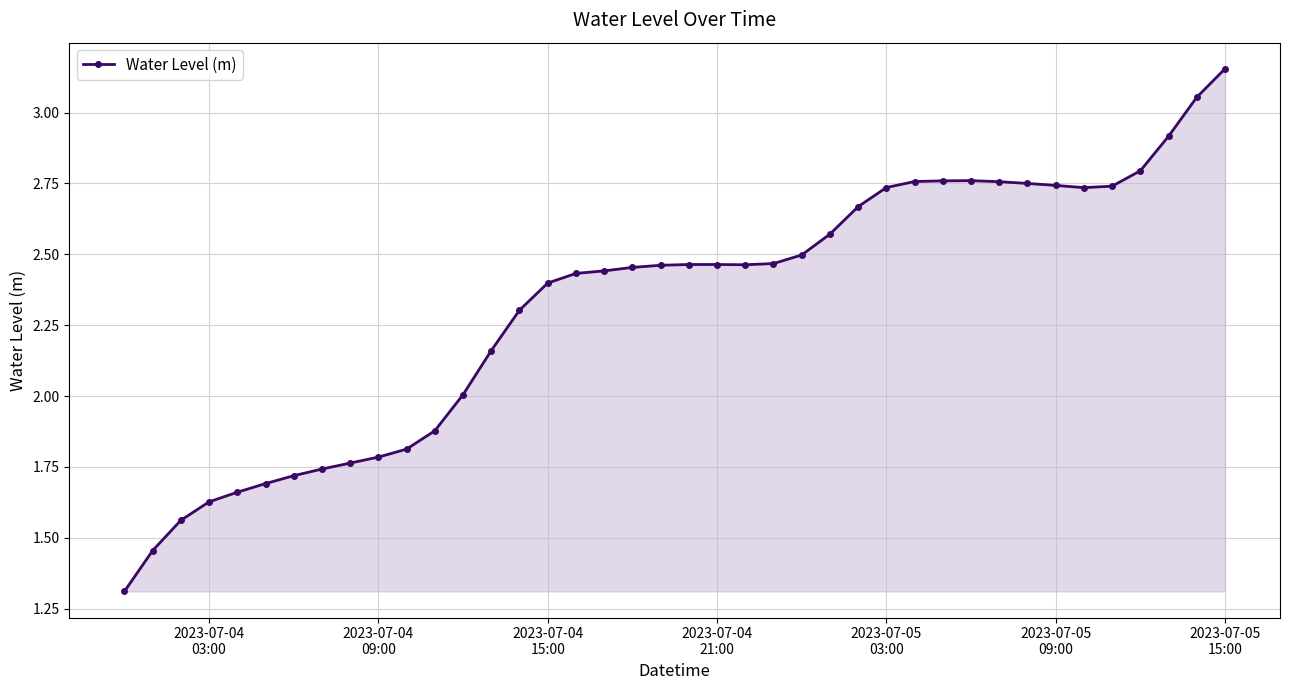

How many distinct data groups are displayed?

1